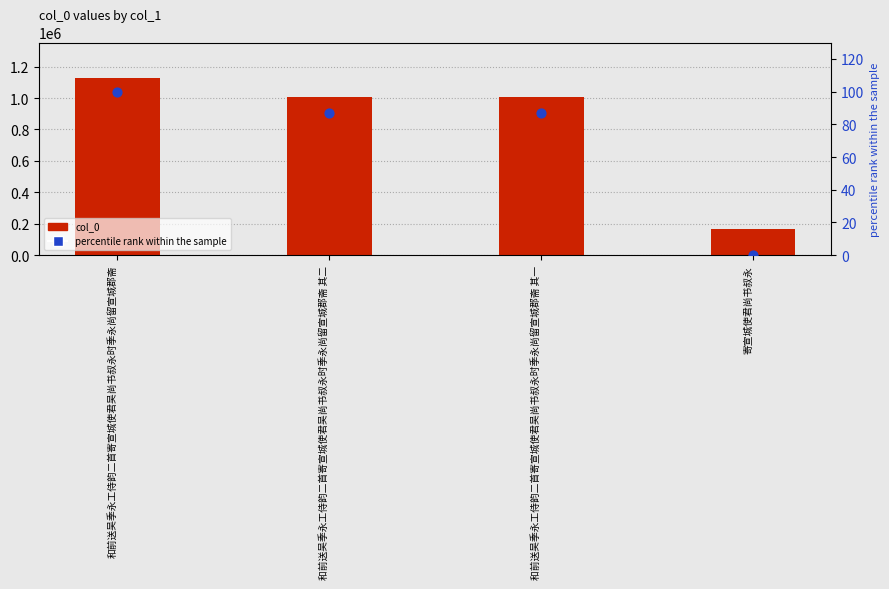

What is the total value across all series at 和前送吴季永工侍韵二首寄宣城使君吴尚书叔永时季永尚留宣城郡斋?

1128094.0